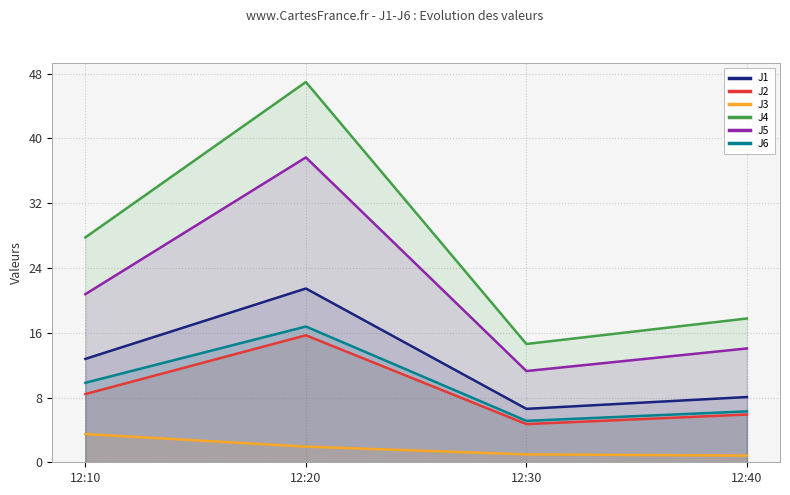

At which label does J5 first exceed 20?

12:10